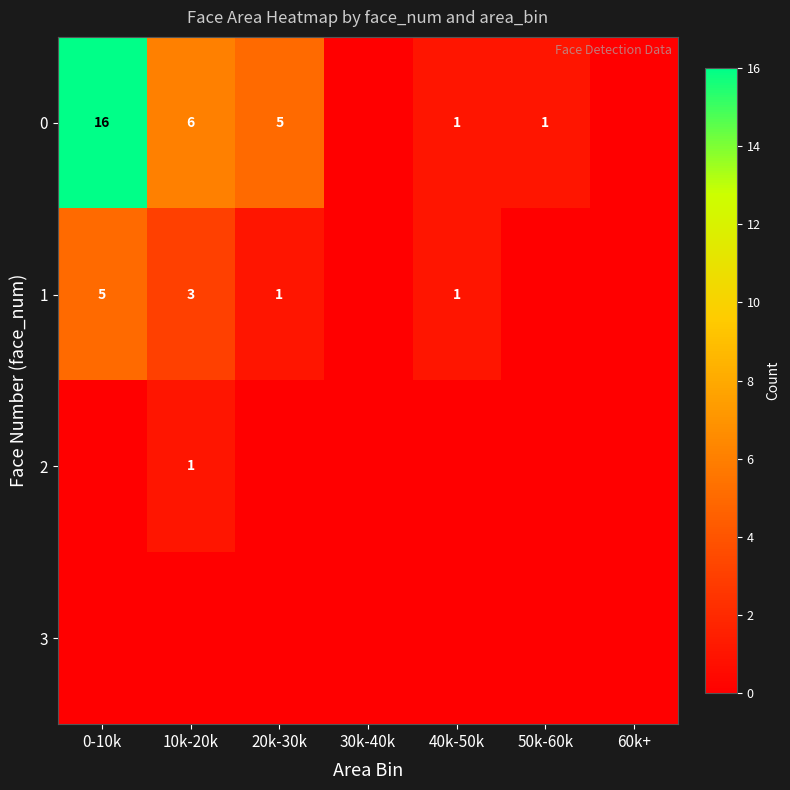

The value of 0 at 20k-30k is 5. True or false?

True